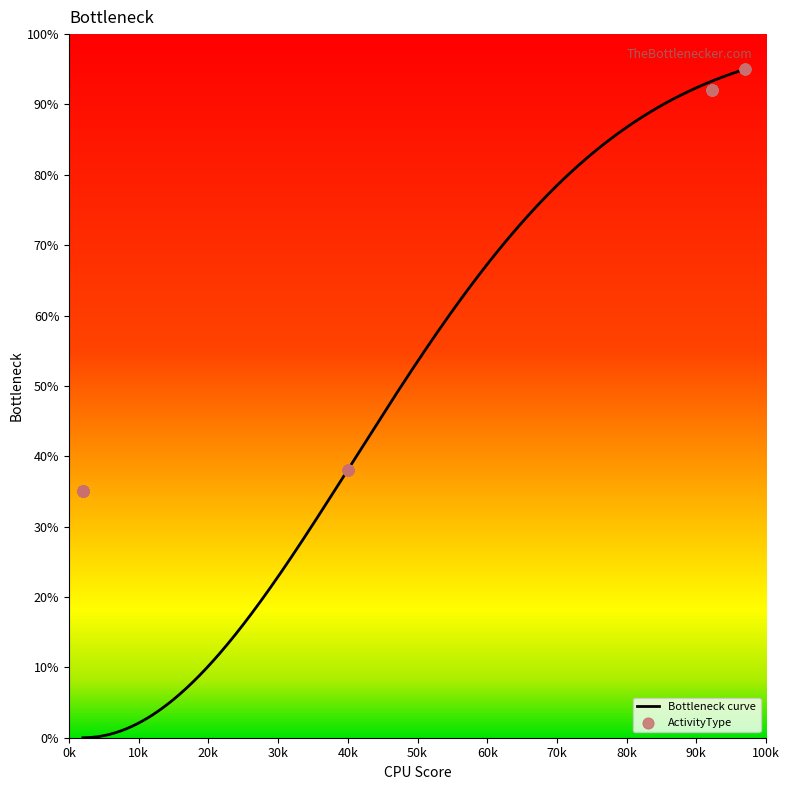

Between 22004 and 2015, which is larger?

22004